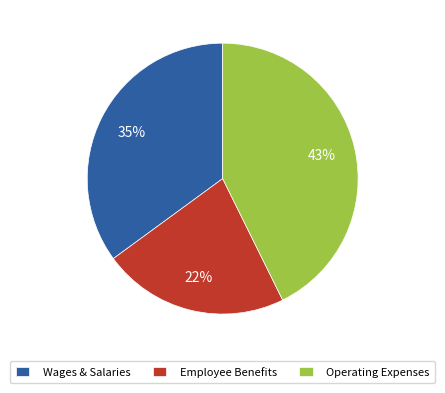

Rank the categories by value from highest to lowest.

Operating Expenses, Wages & Salaries, Employee Benefits